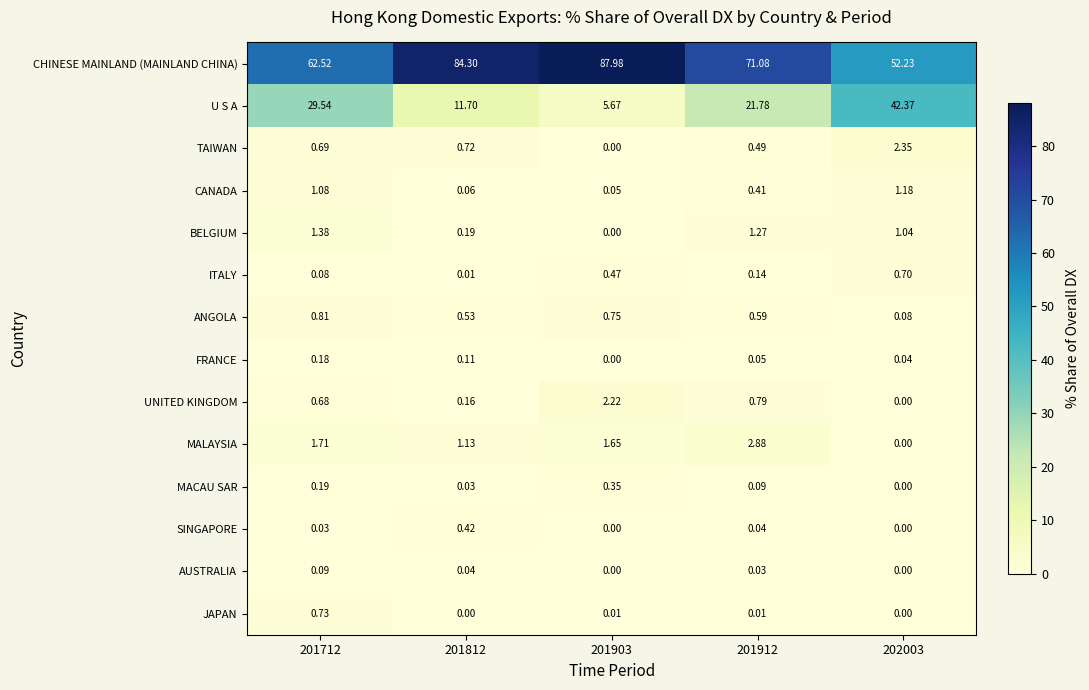

Between 201912 and 202003, which series saw the biggest shift?

U S A